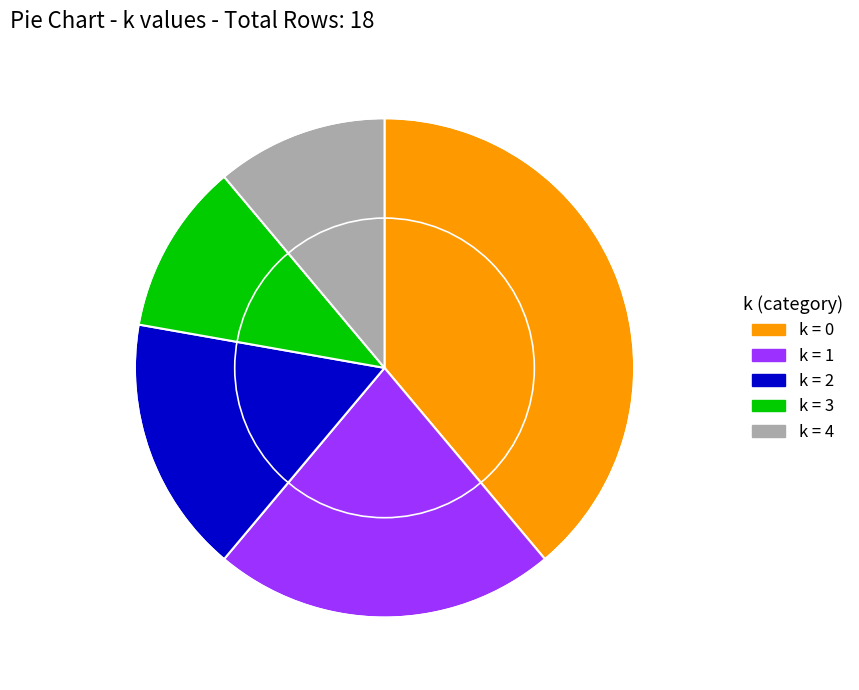

Does any single category account for the majority?

No